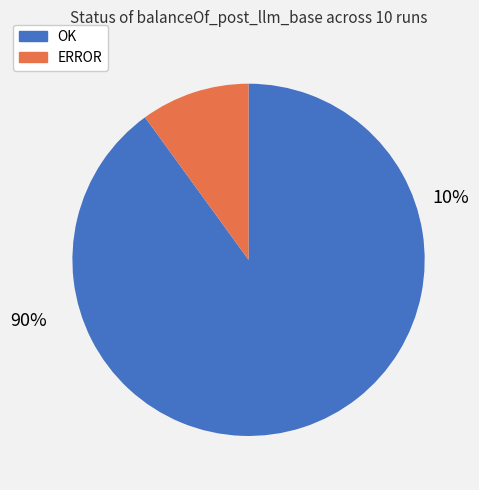

To the nearest percent, what is the combined percentage of OK and ERROR?

100%